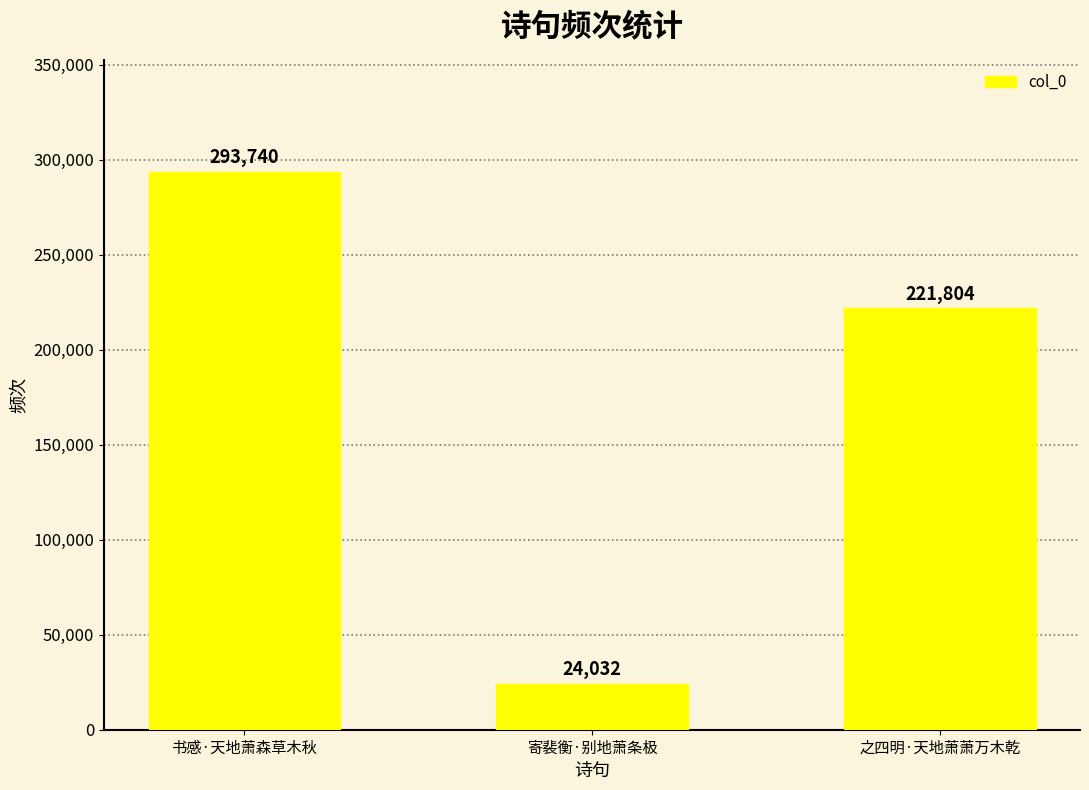

Which category has the highest value across all series?

书感·天地萧森草木秋